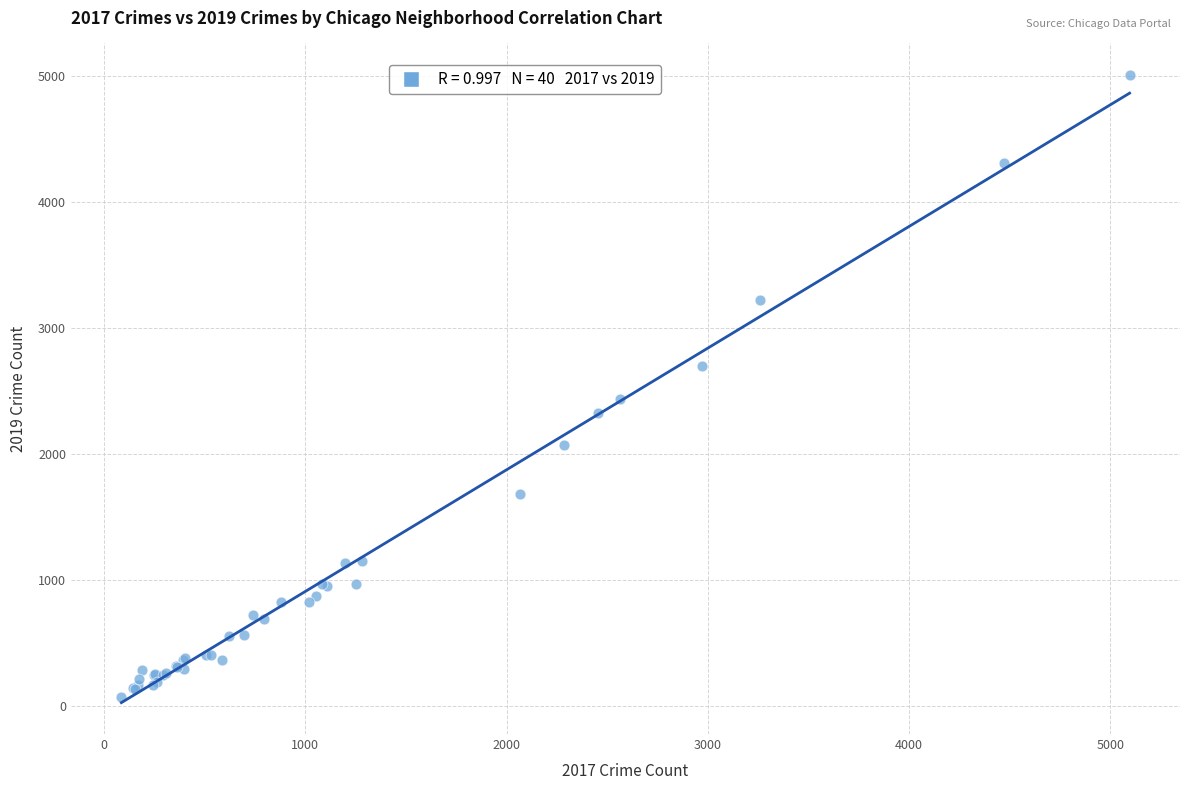

What Y value in the scatter plot is closest to 2542?

2441